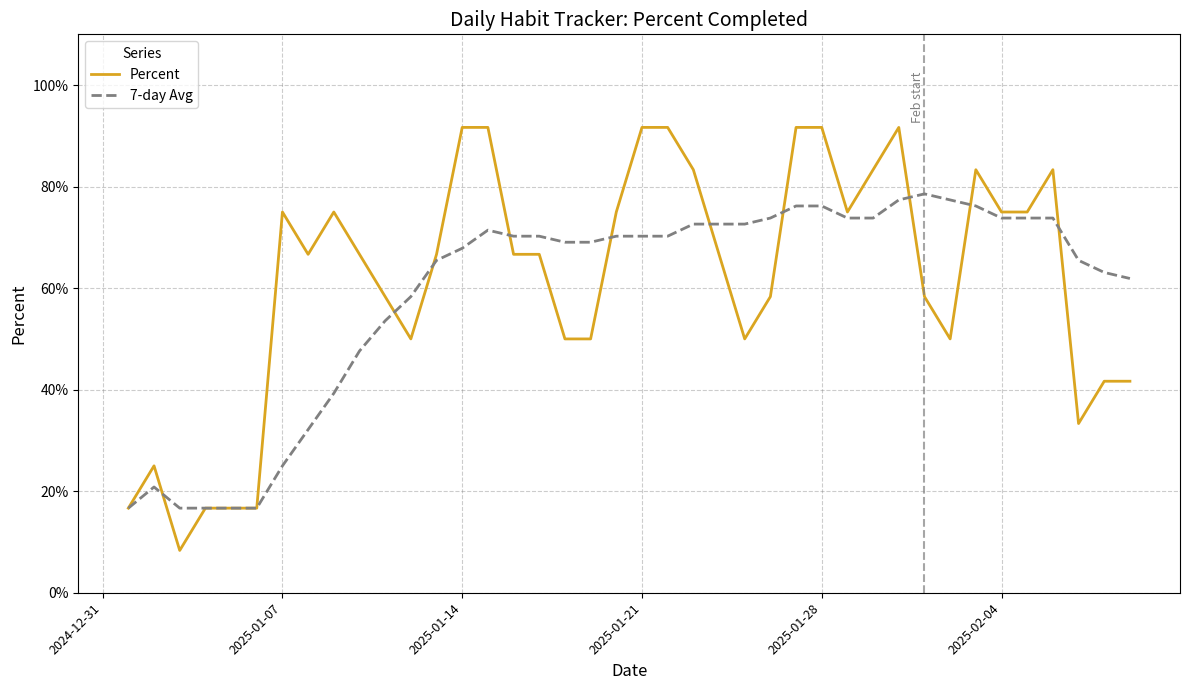

Which series has the largest range (max minus min)?

Percent